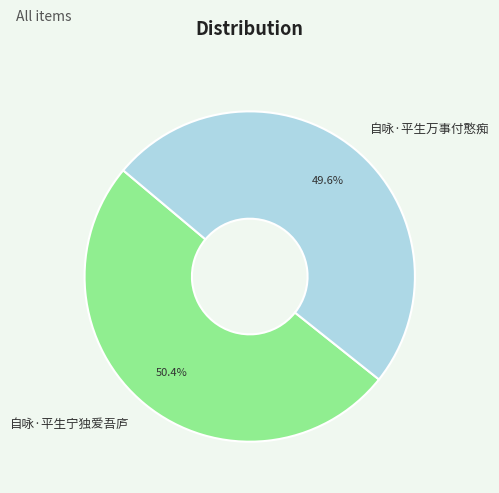

To the nearest percent, what is the combined percentage of 自咏·平生宁独爱吾庐 and 自咏·平生万事付憨痴?

100%